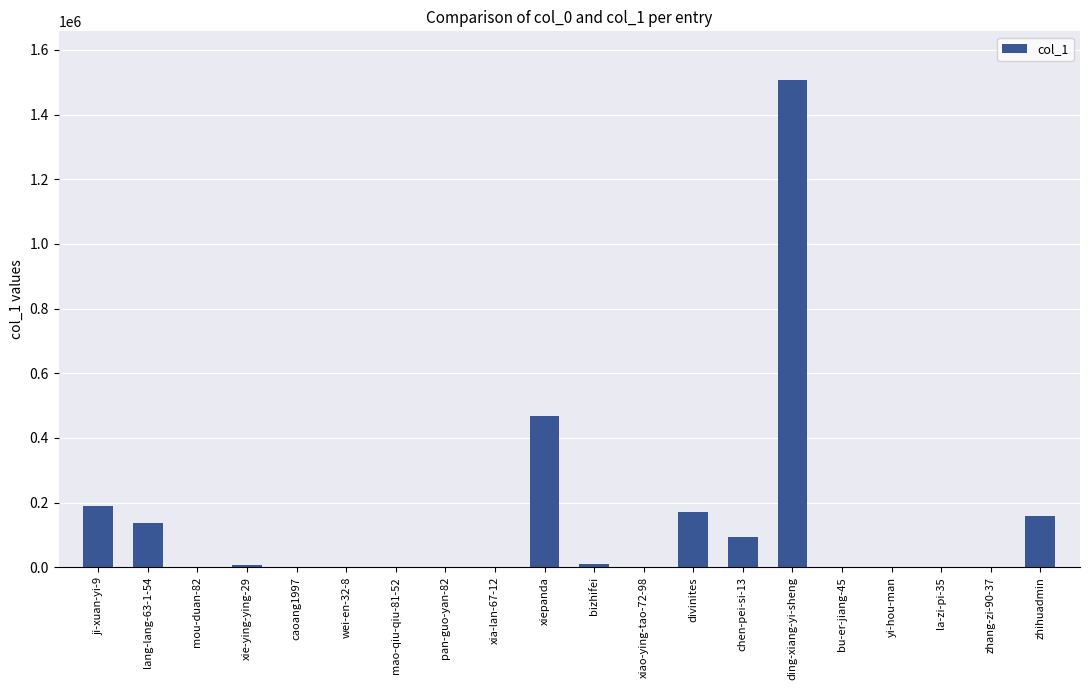

The value at ding-xiang-yi-sheng is 1964588. True or false?

False